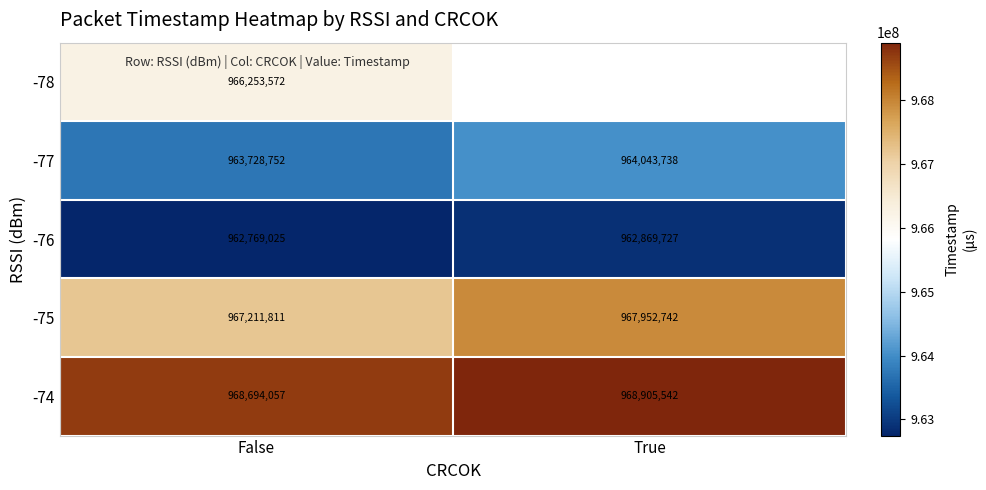

Rank the series at False from lowest to highest value.

-76, -77, -78, -75, -74